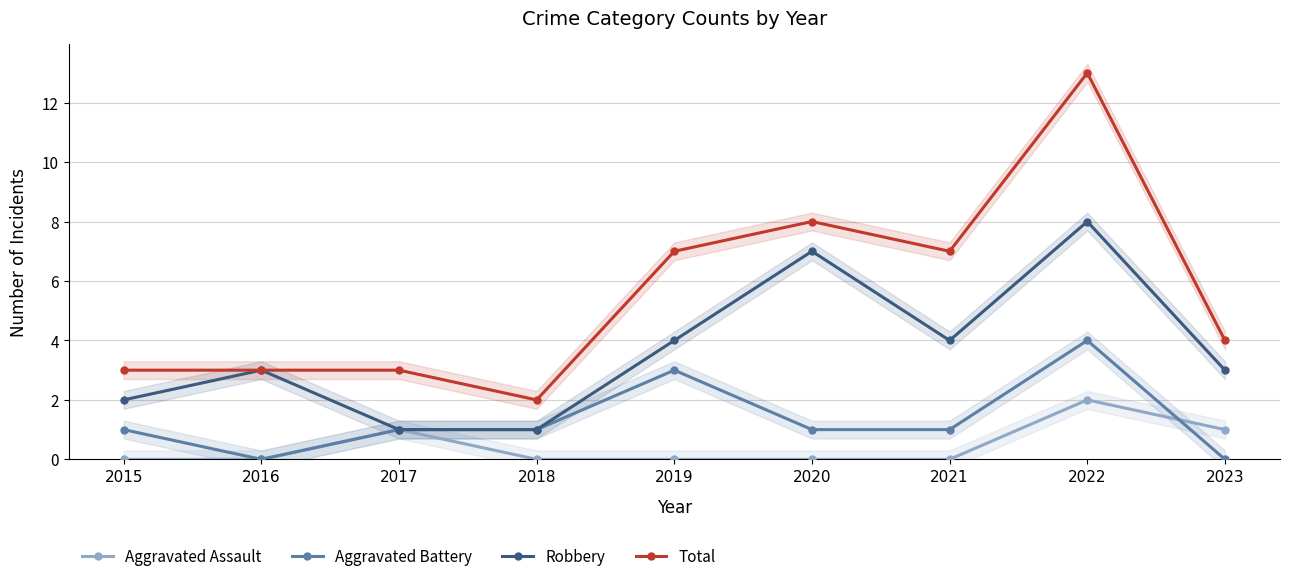

What is the maximum value shown in the chart?

13